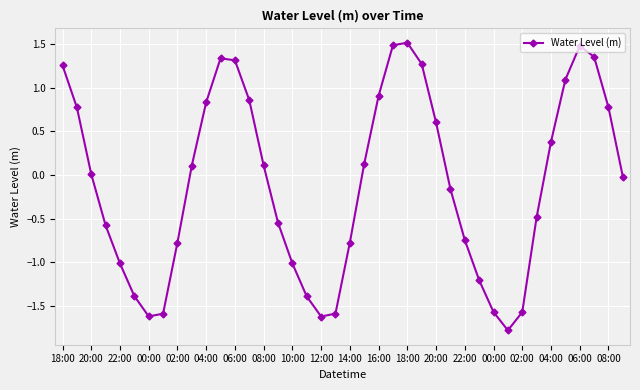

Is this an area chart (filled region under the line)?

No